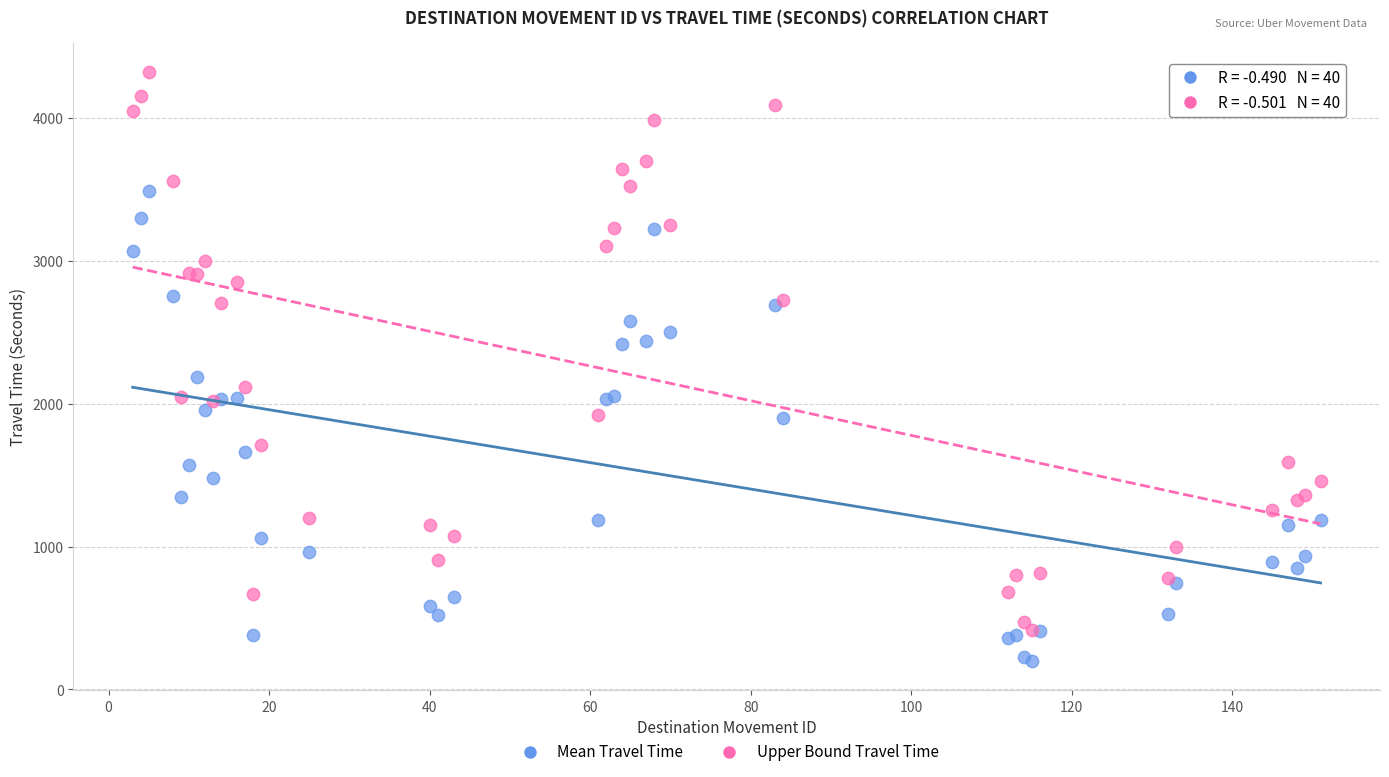

Across all series, what Y value is closest to 2258?

2187